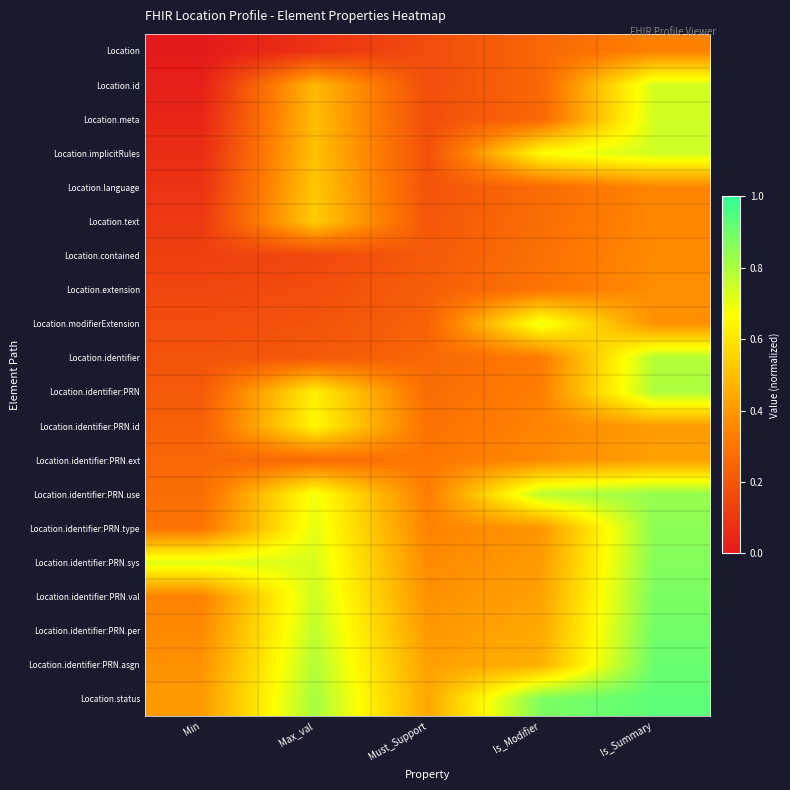

What is the total value across all series at Must_Support?

5.5